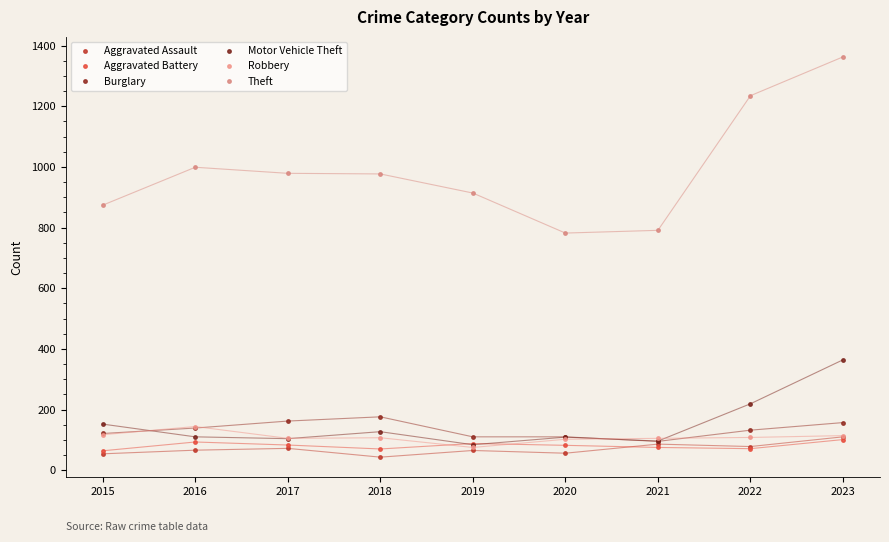

After their last crossing, which series has the higher values: Motor Vehicle Theft or Robbery?

Motor Vehicle Theft